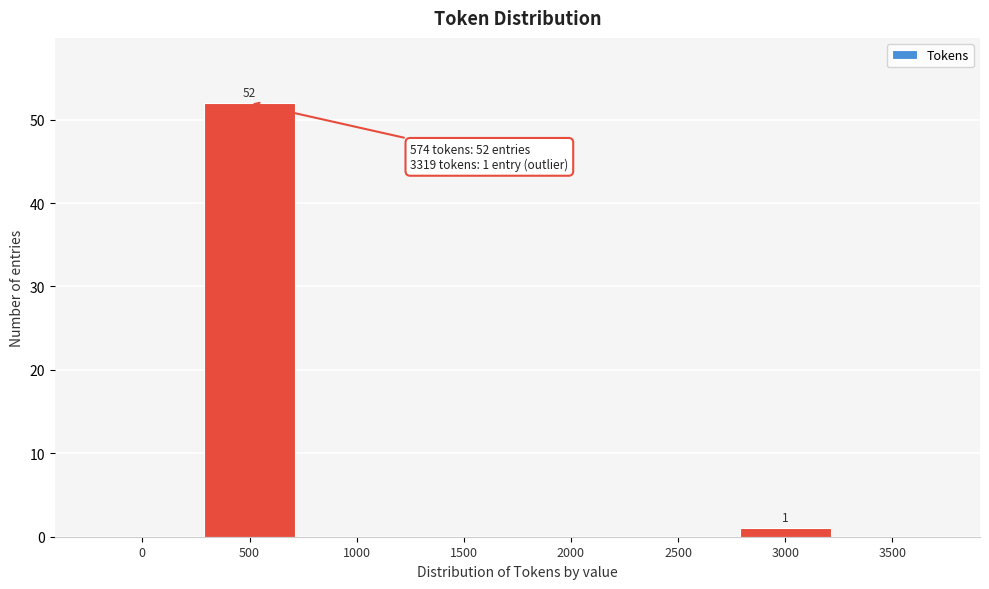

Reading left to right, extract all data points from this chart.

0=0	500=52	1000=0	1500=0	2000=0	2500=0	3000=1	3500=0